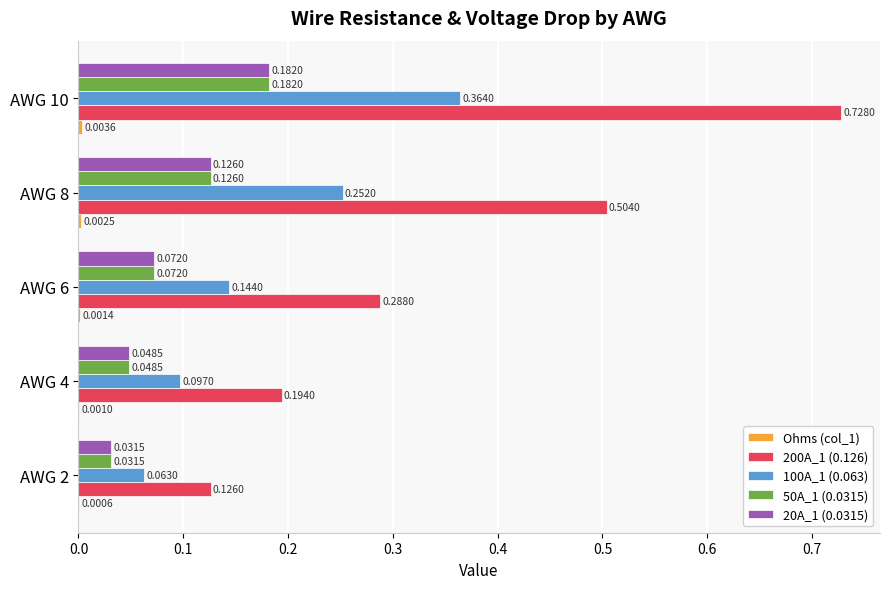

At which category does the chart reach its peak across all series?

AWG 10